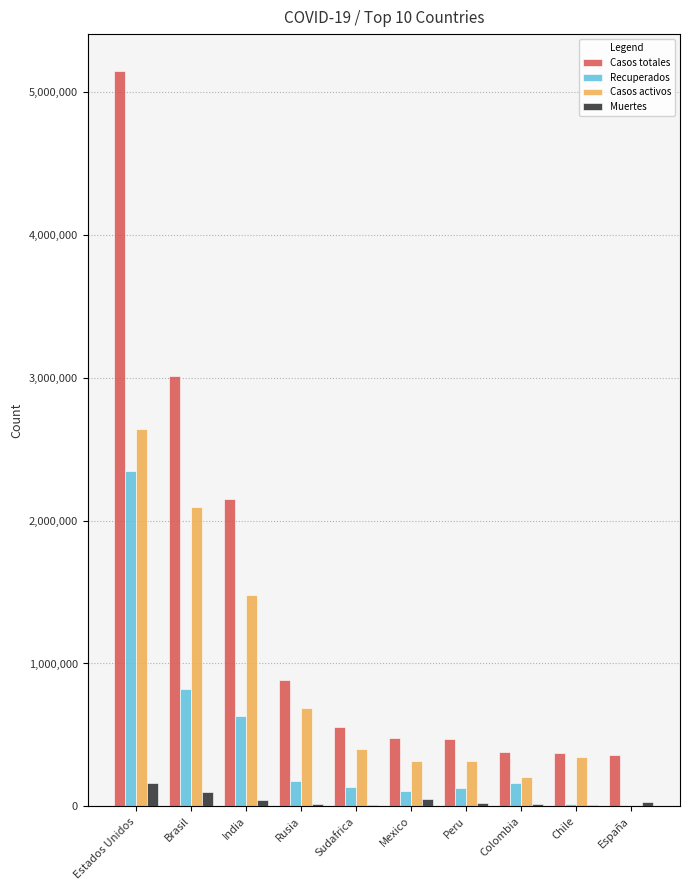

What is the label of the 1st bar from the left?

Estados Unidos